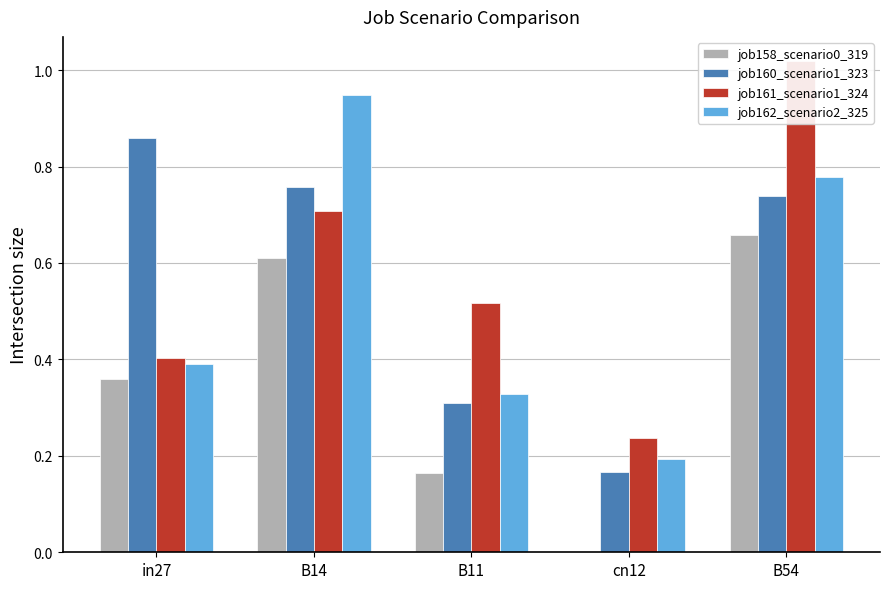

What is the spread (max minus min) of values at in27?

0.5